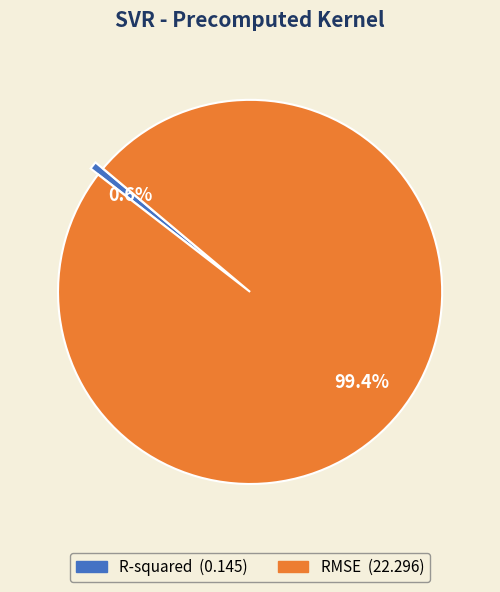

Count the number of slices in the pie.

2